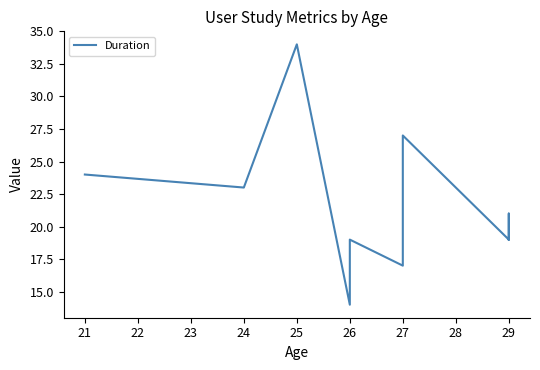

How many data points are less than 21?

5